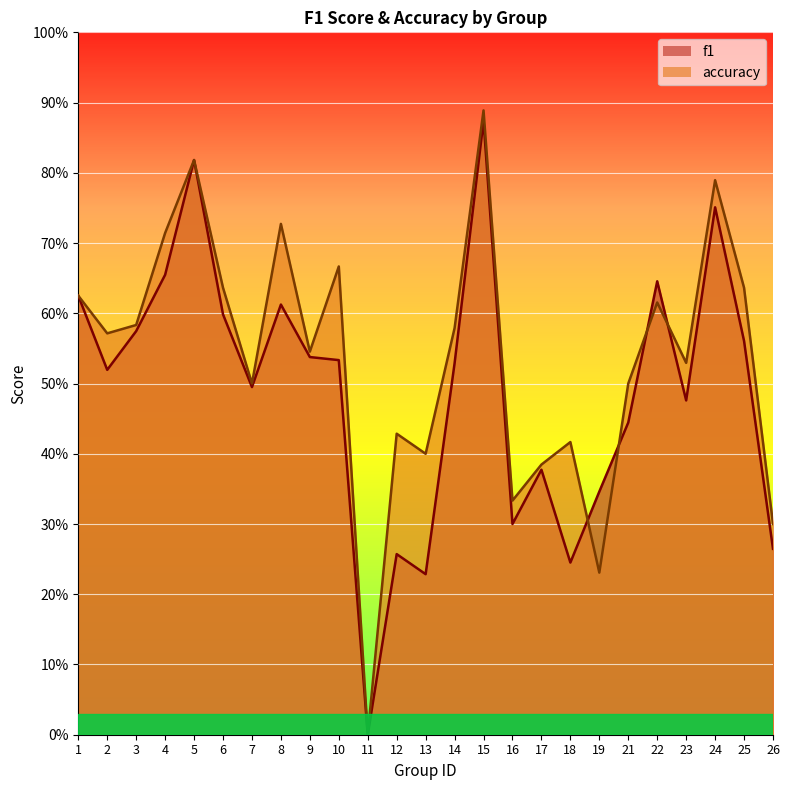

What is the difference between the second highest and second lowest values in the f1 series?

0.6